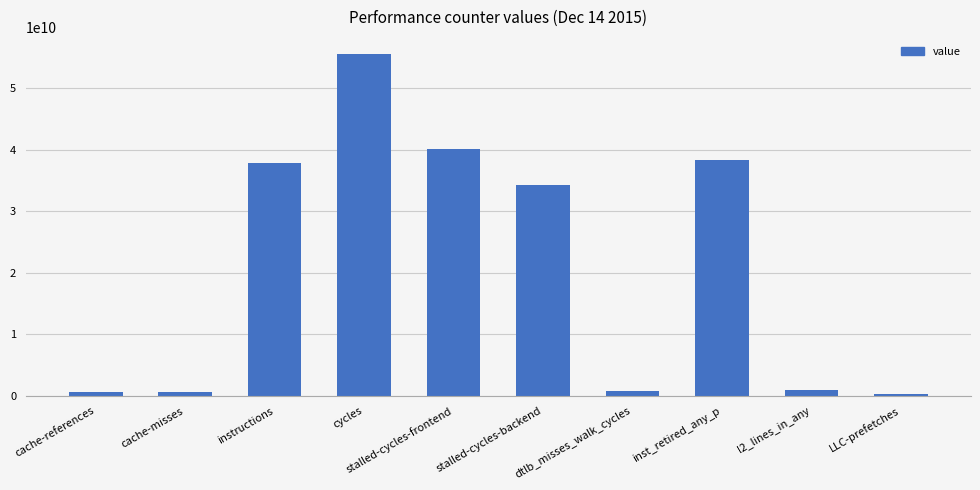

What position from the right is dtlb_misses_walk_cycles?

4